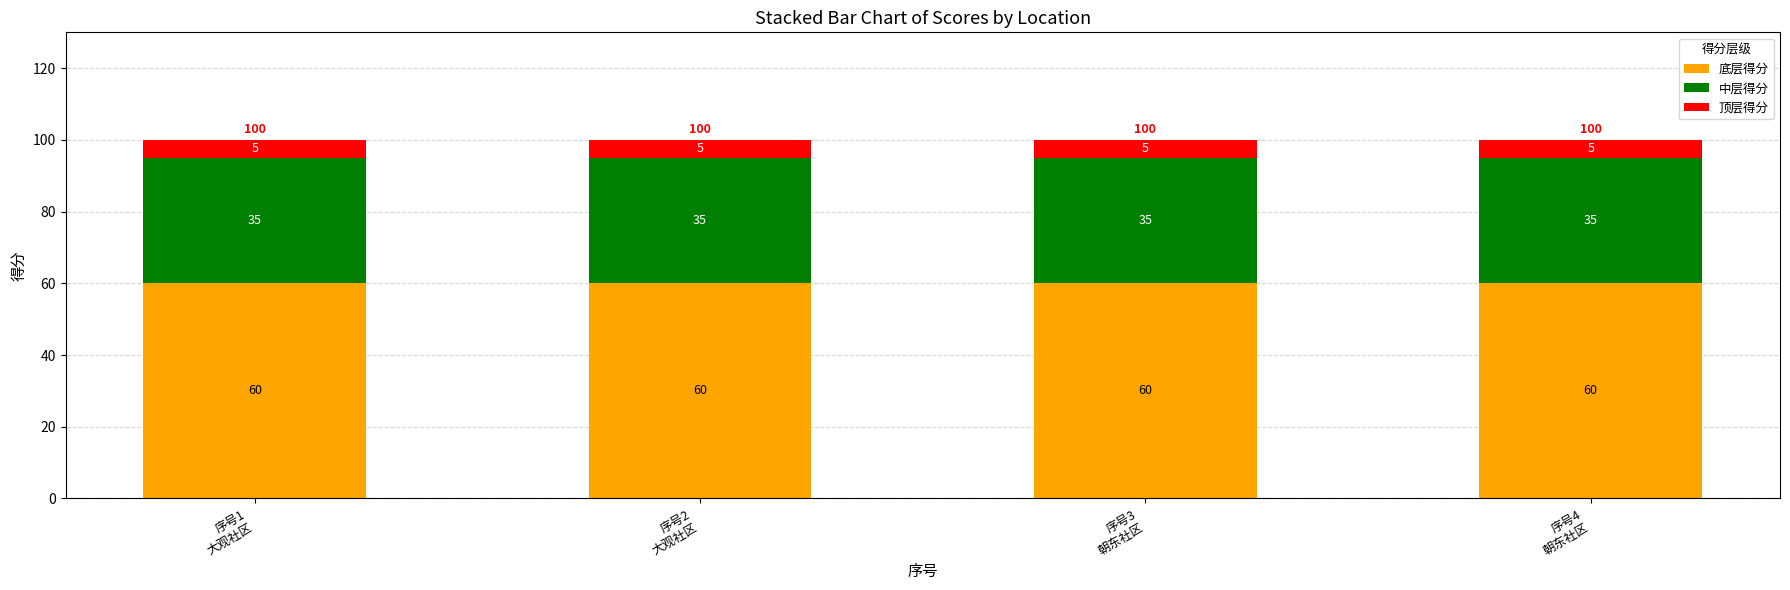

What is the highest value of the 底层得分 series?

60